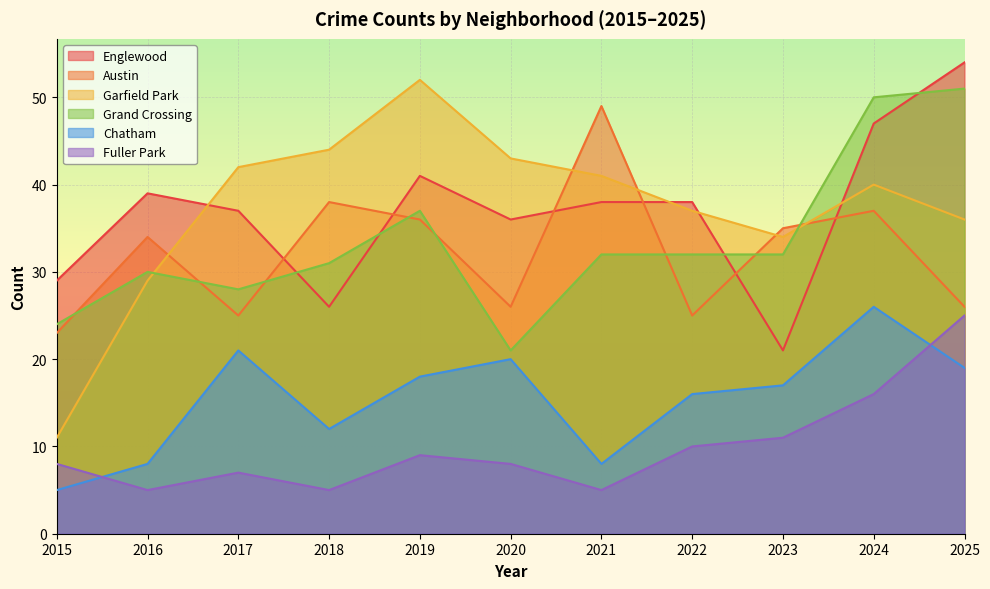

List the labels in order of Garfield Park value, smallest first.

2015, 2016, 2023, 2025, 2022, 2024, 2021, 2017, 2020, 2018, 2019